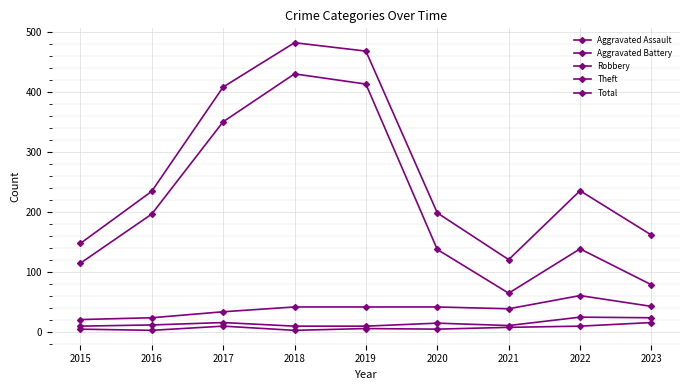

Is the value of Theft at 2015 greater than the value of Total at 2017?

No